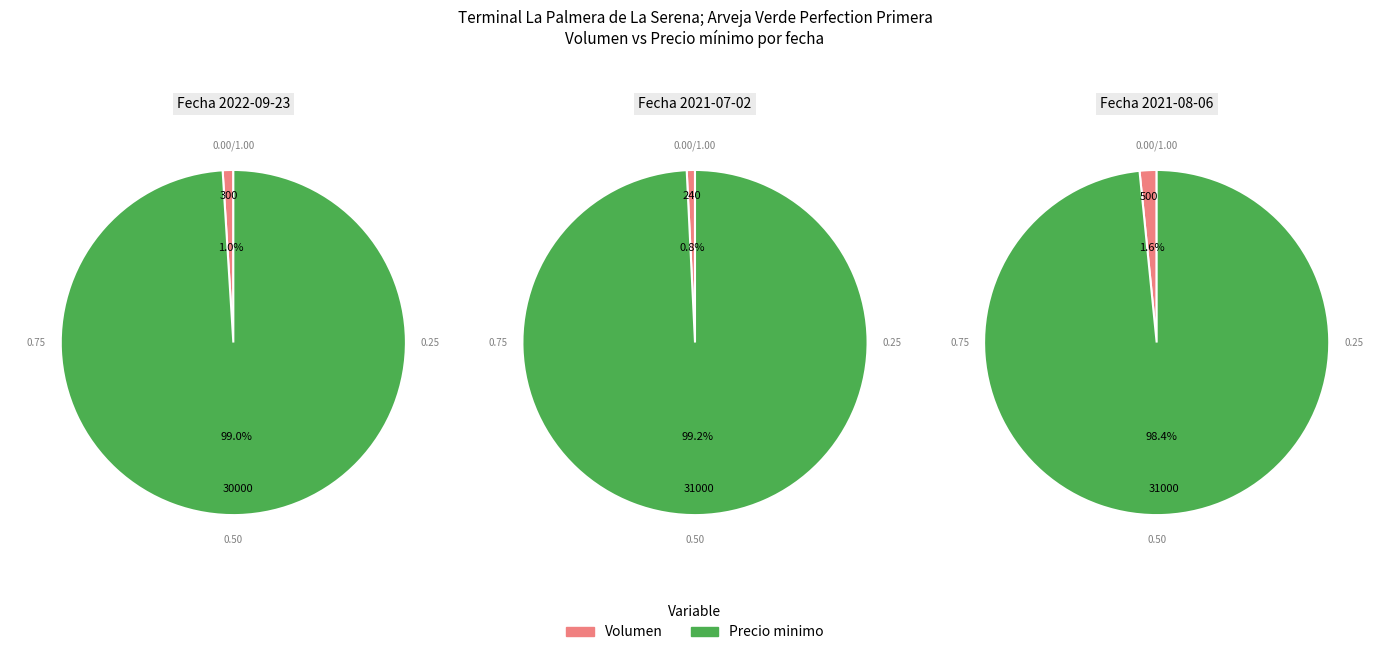

Between 2021-08-06 and 2022-09-23, which is larger?

2021-08-06